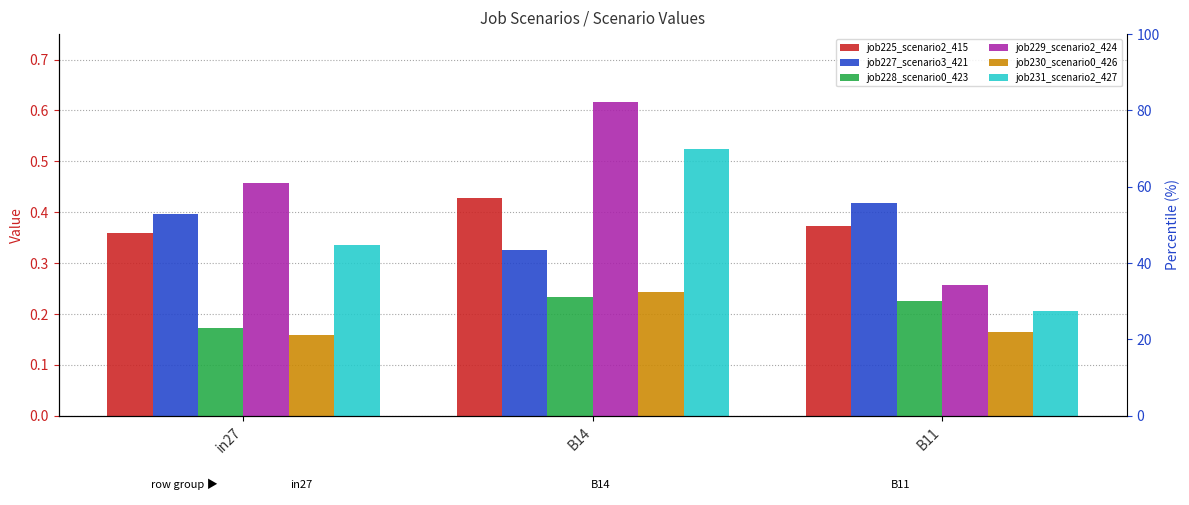

What is the difference between the maximum and minimum values in the job228_scenario0_423 series?

0.1